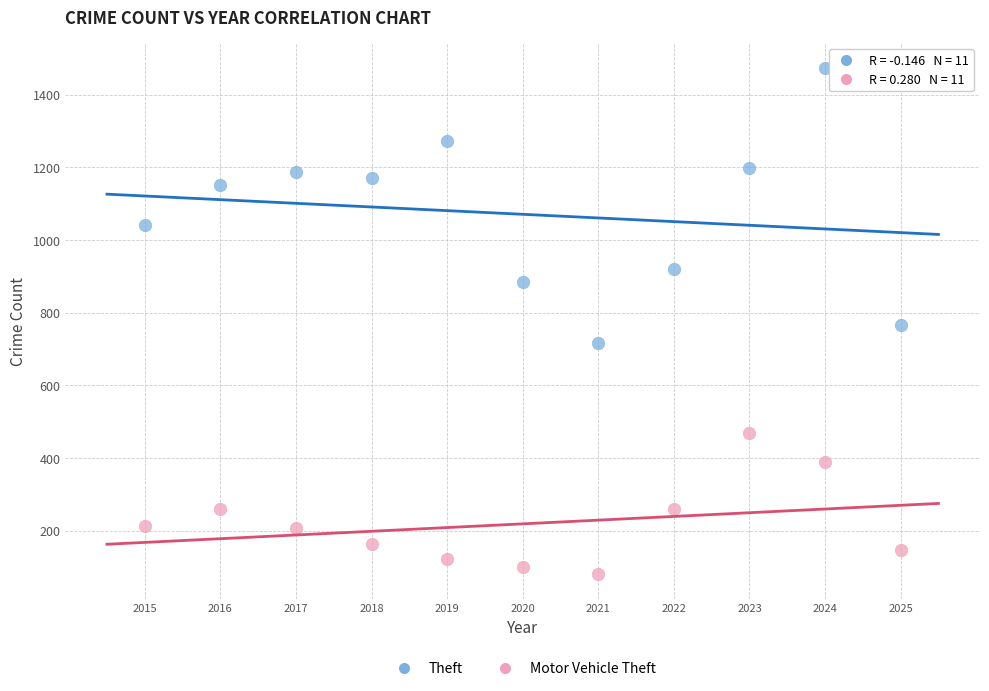

Across all data points, what is the range of Y values (max minus min)?

1391